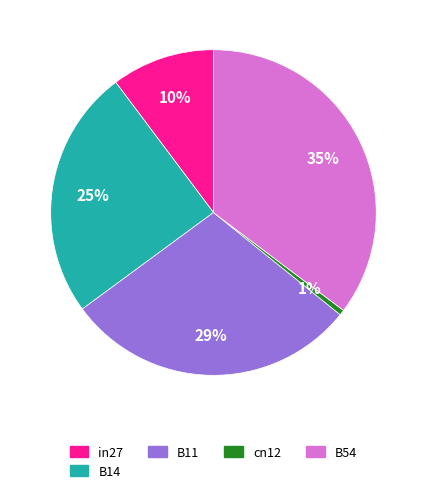

To the nearest percent, what portion does B14 represent?

25%